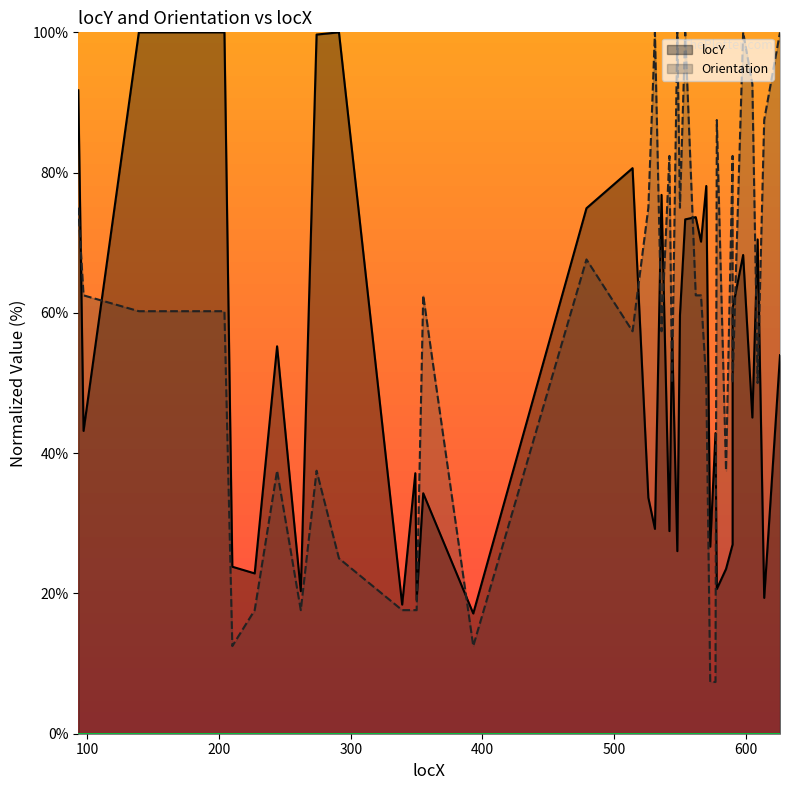

The value of locY at 32 is 35.7. True or false?

False